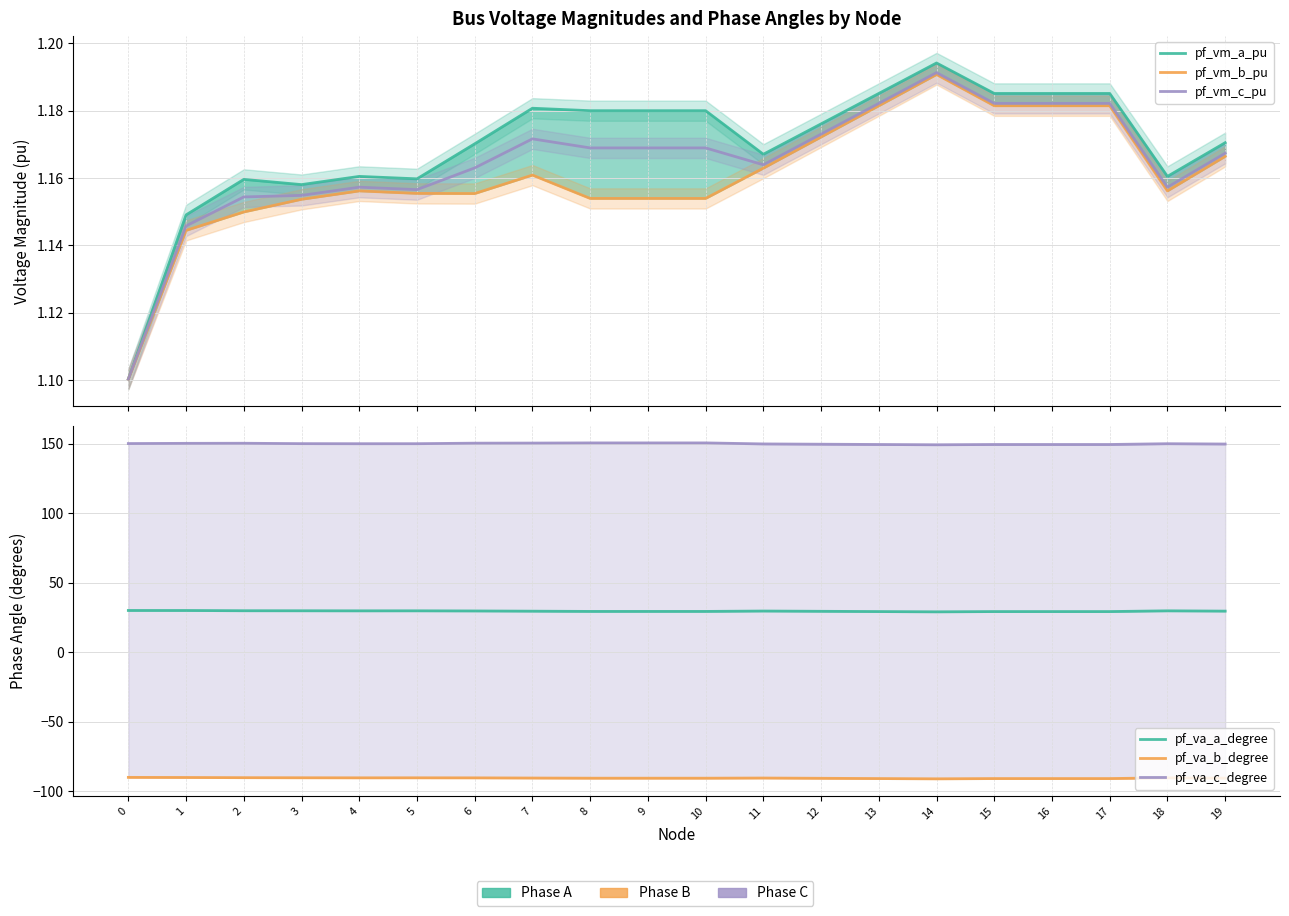

Rank the series by their maximum value, from highest to lowest.

pf_va_c_degree, pf_va_a_degree, pf_vm_a_pu, pf_vm_c_pu, pf_vm_b_pu, pf_va_b_degree